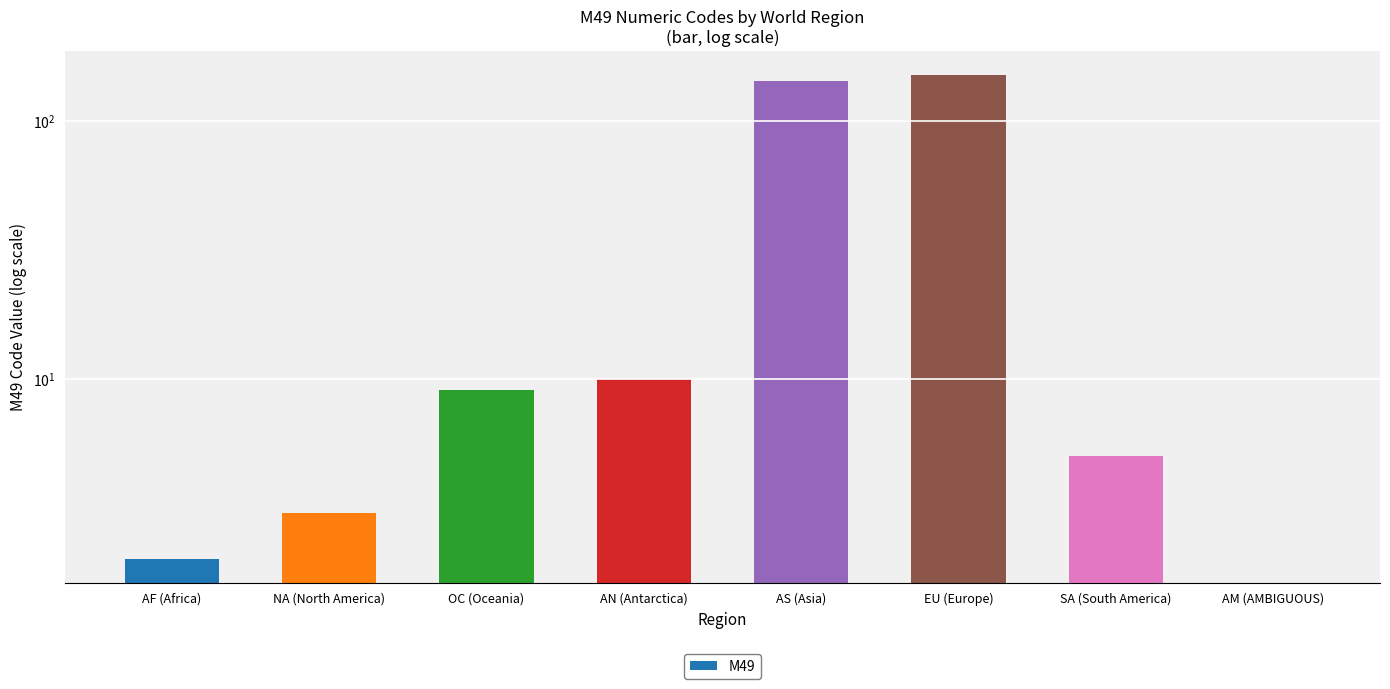

Rank the categories by value from highest to lowest.

EU (Europe), AS (Asia), AN (Antarctica), OC (Oceania), SA (South America), NA (North America), AF (Africa), AM (AMBIGUOUS)